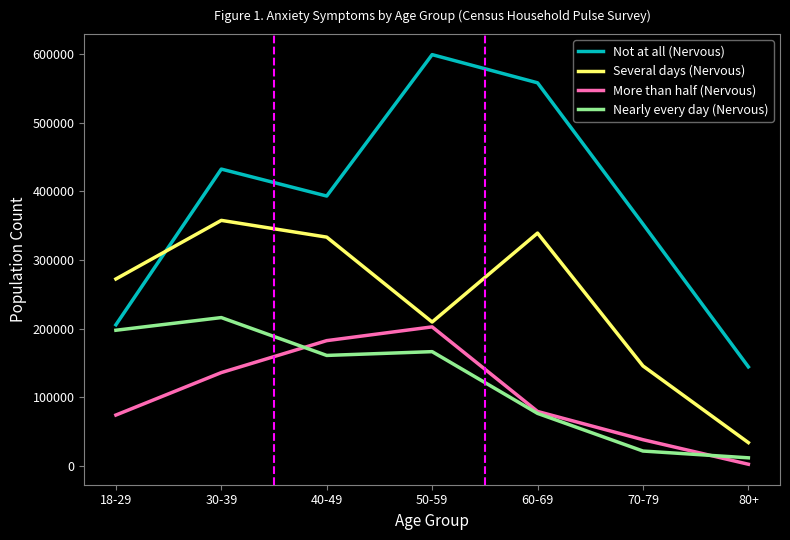

Between 70-79 and 80+, which series saw the biggest shift?

Not at all (Nervous)